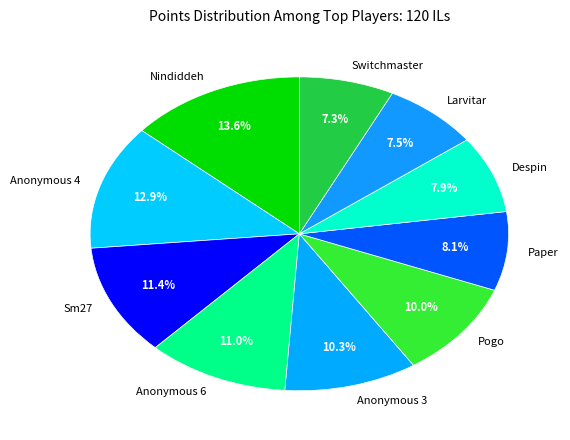

Do Despin and Switchmaster together represent more than half of the pie?

No